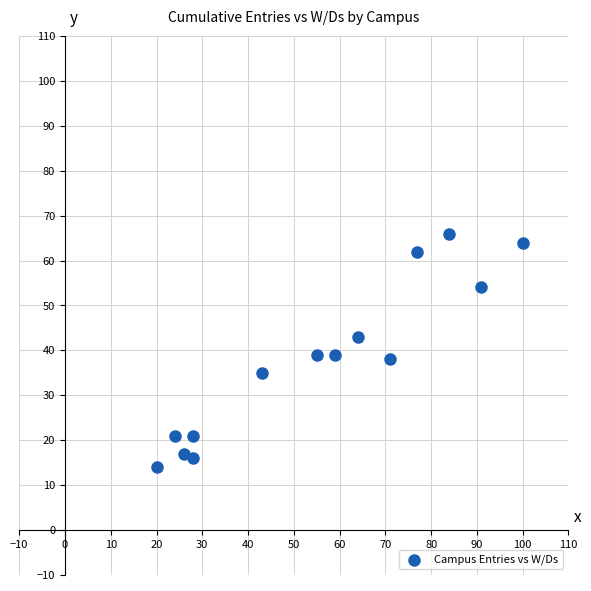

What is the range of X values (max minus min)?

80